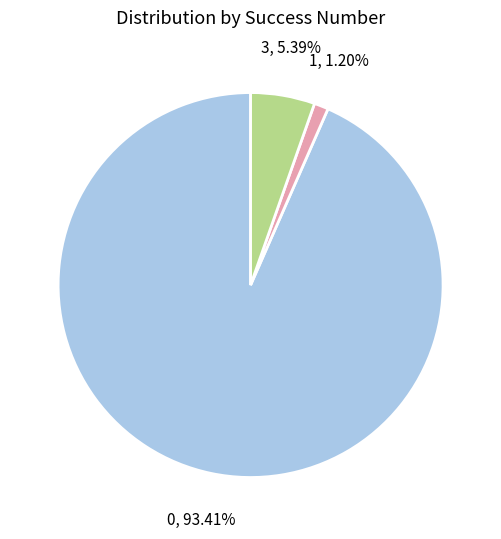

Does any single category account for the majority?

Yes